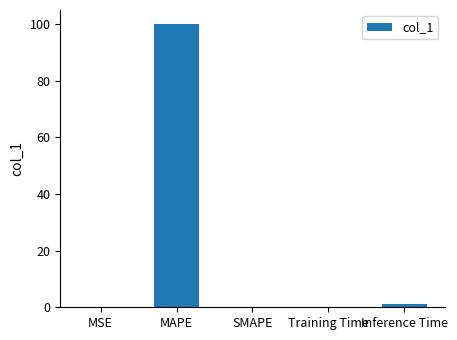

What is the maximum value shown in the chart?

100.0